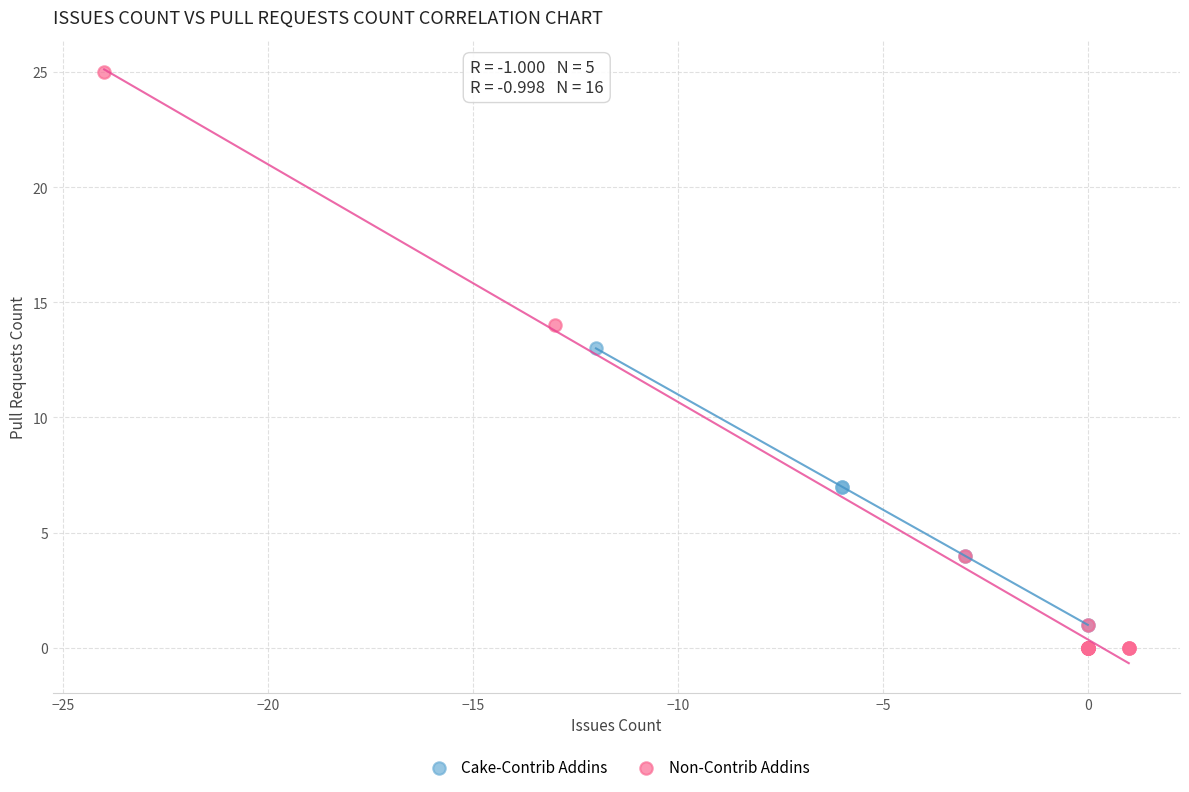

Which series reaches the maximum Y coordinate?

Non-Contrib Addins